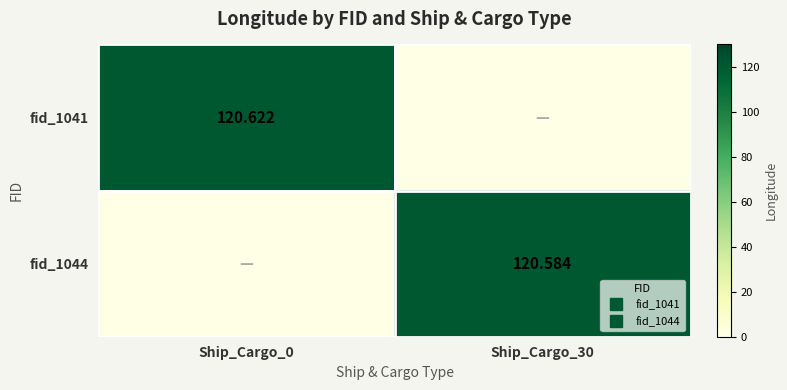

Between Ship_Cargo_0 and Ship_Cargo_30, which is larger?

Ship_Cargo_0